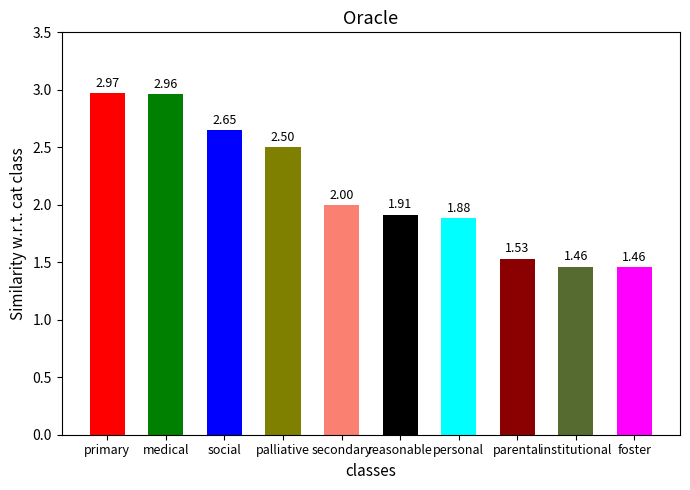

How many bars are there in total?

10